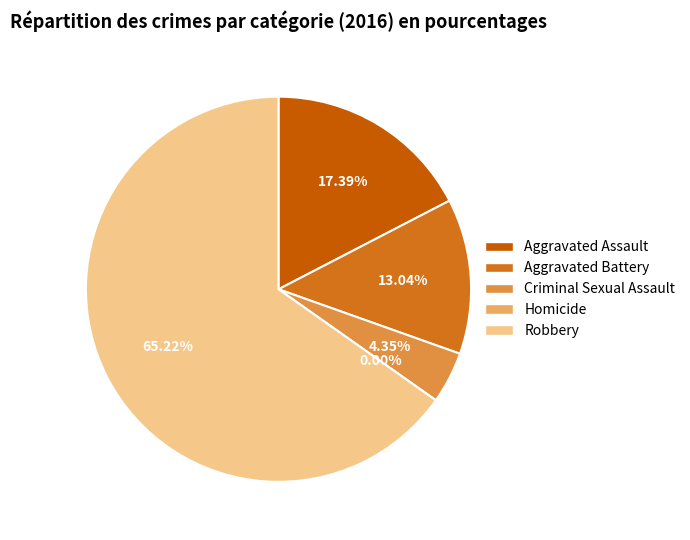

To the nearest percent, what is the difference between the Aggravated Battery and Homicide slice percentages?

13%